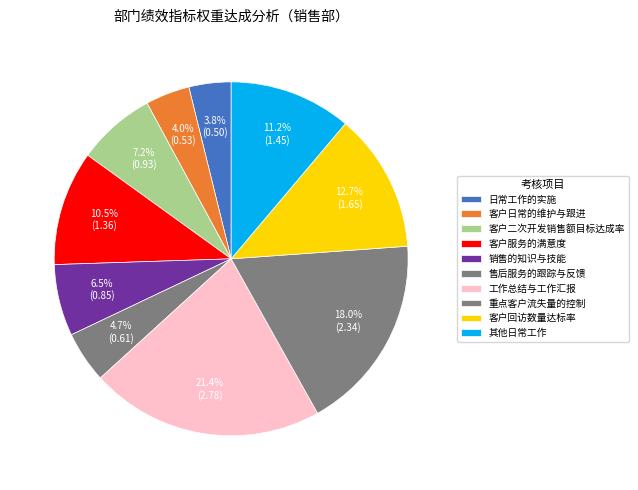

How many slices are in this pie chart?

10